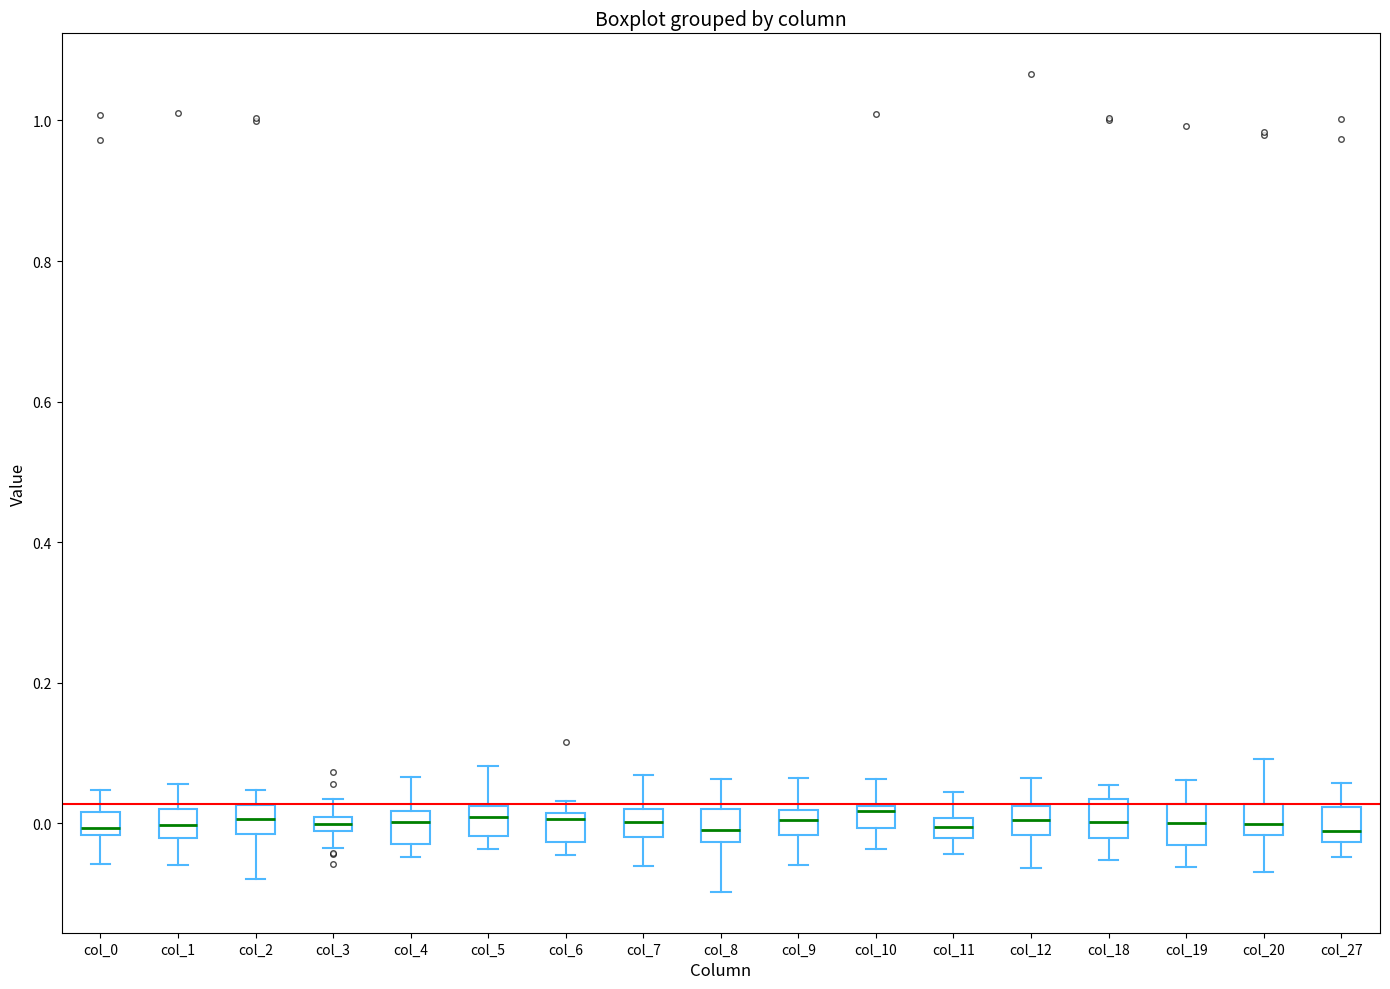

Where does the upper whisker of the box for col_9 end on the y-axis? The values are not printed on the chart, so give them approximately, as read against the axis.

0.06